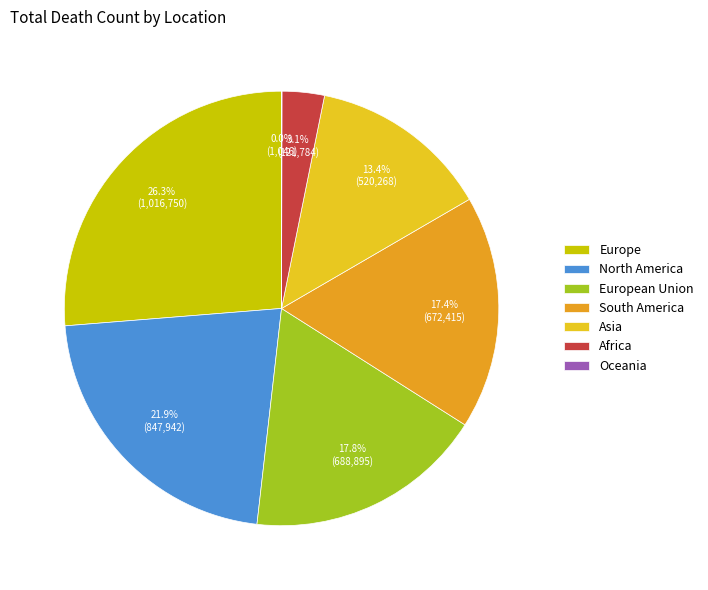

Combined, what portion of the pie is Oceania and Asia?

13.5%